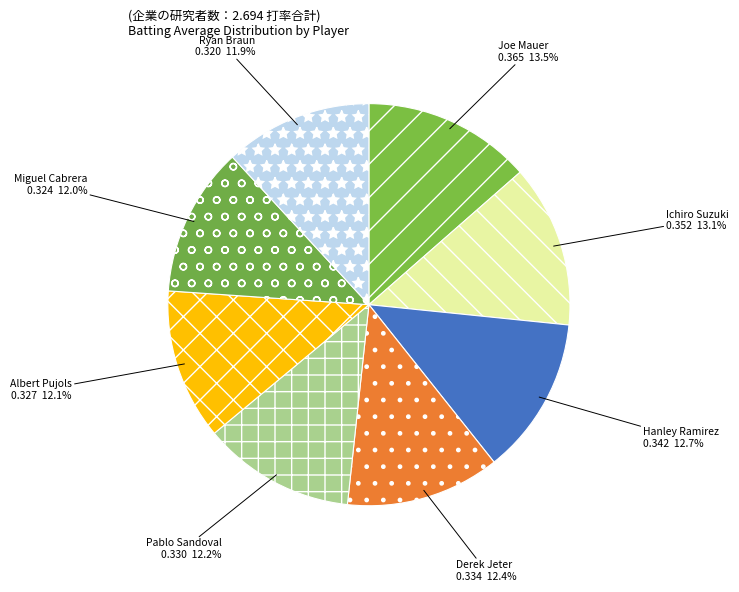

Combined, do Pablo Sandoval and Albert Pujols account for over 50%?

No